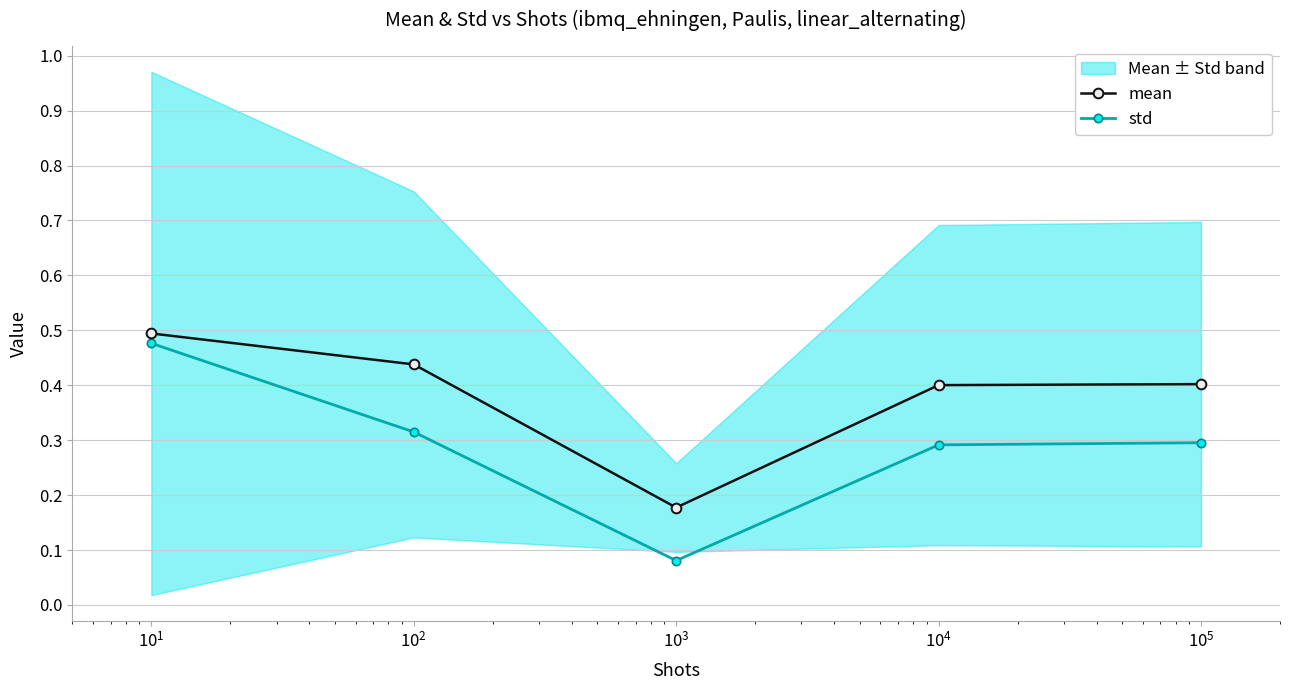

In std, how many points are lower than both neighbors (excluding endpoints)?

1